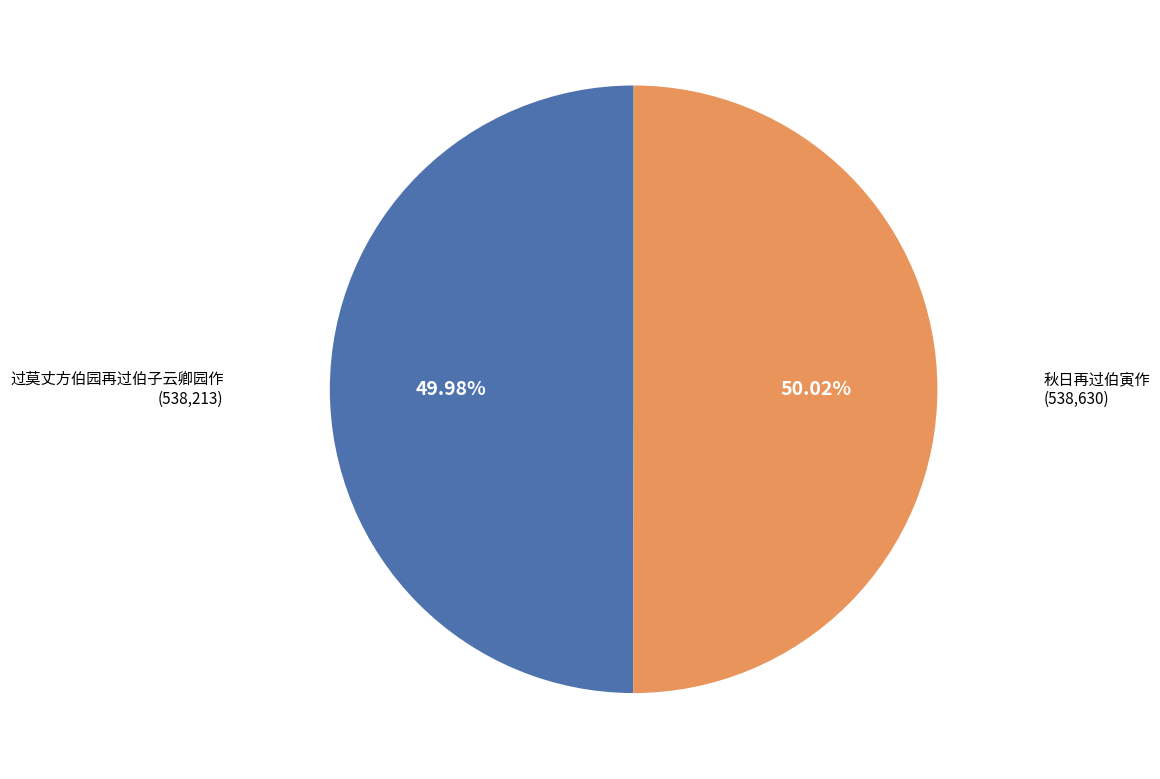

Combined, what portion of the pie is 秋日再过伯寅作 and 过莫丈方伯园再过伯子云卿园作?

100.0%